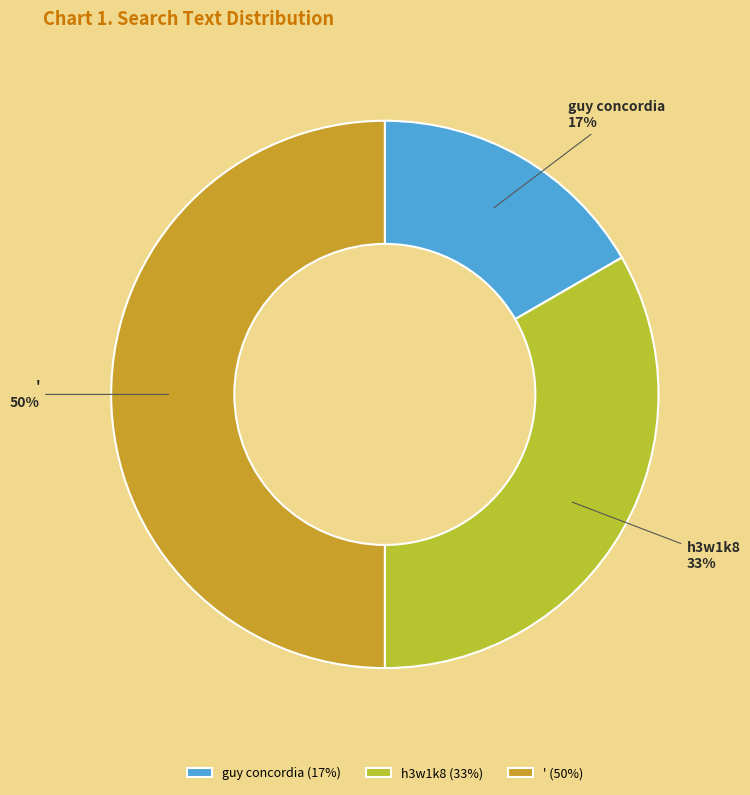

How many segments does this pie chart have?

3